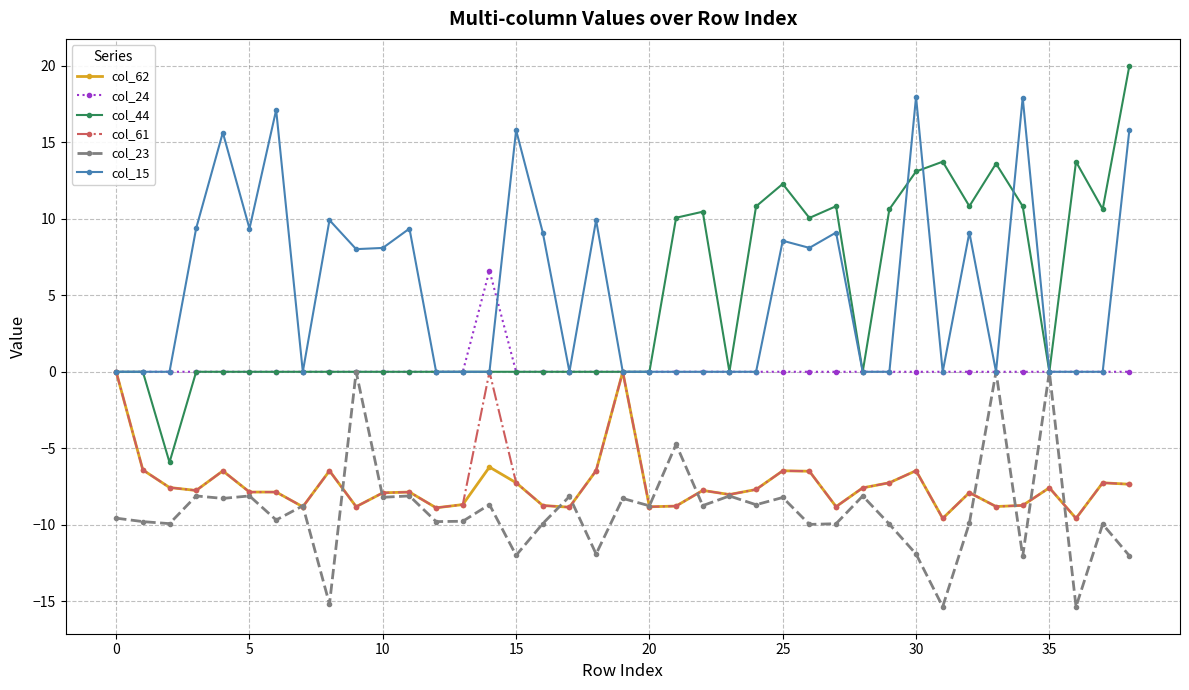

Does the chart display data point markers on the line(s)?

Yes